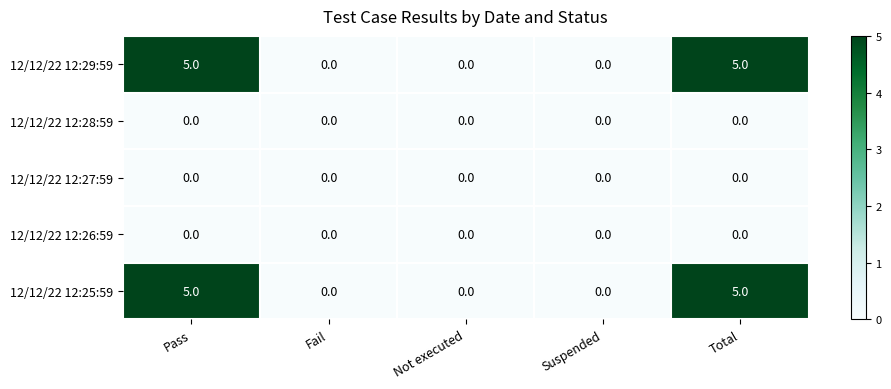

Reading left to right, extract all data points from this chart.

12/12/22 12:29:59: Pass=5	Fail=0	Not executed=0	Suspended=0	Total=5
12/12/22 12:28:59: Pass=0	Fail=0	Not executed=0	Suspended=0	Total=0
12/12/22 12:27:59: Pass=0	Fail=0	Not executed=0	Suspended=0	Total=0
12/12/22 12:26:59: Pass=0	Fail=0	Not executed=0	Suspended=0	Total=0
12/12/22 12:25:59: Pass=5	Fail=0	Not executed=0	Suspended=0	Total=5